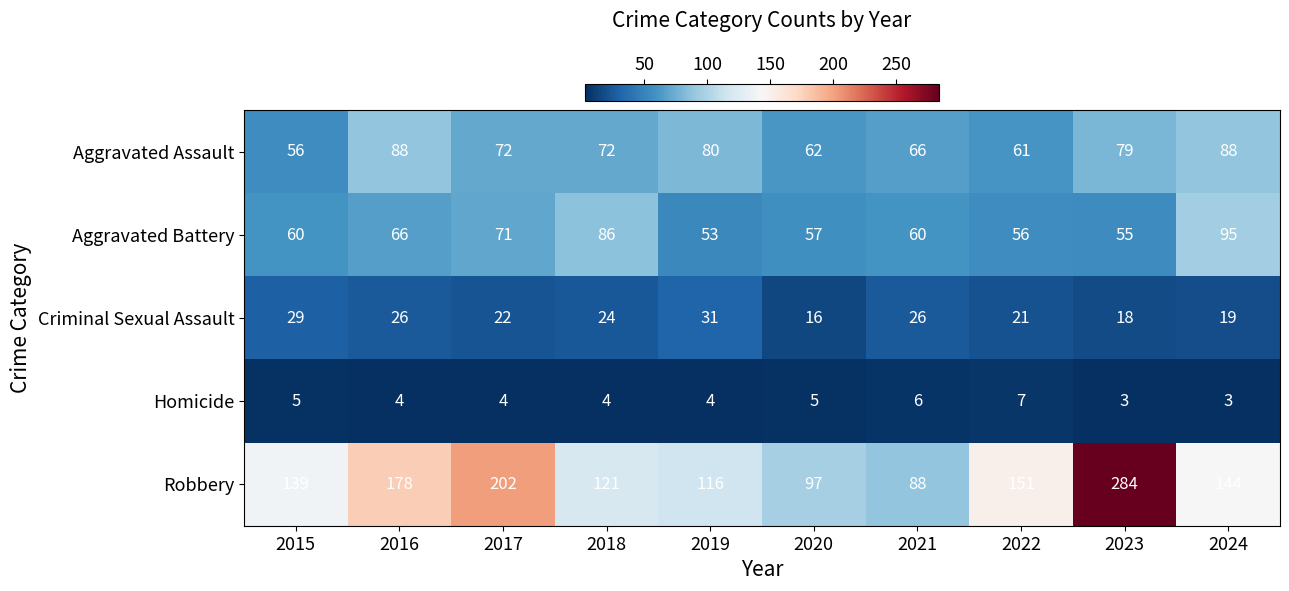

What is the difference between the Aggravated Battery values at 2020 and 2019?

4